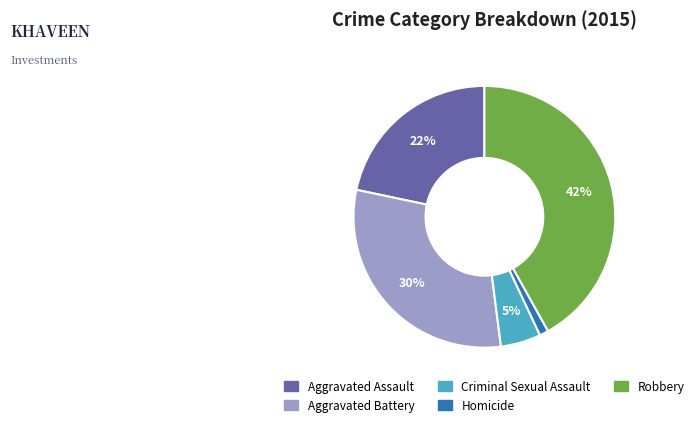

Rank the categories by value from highest to lowest.

Robbery, Aggravated Battery, Aggravated Assault, Criminal Sexual Assault, Homicide